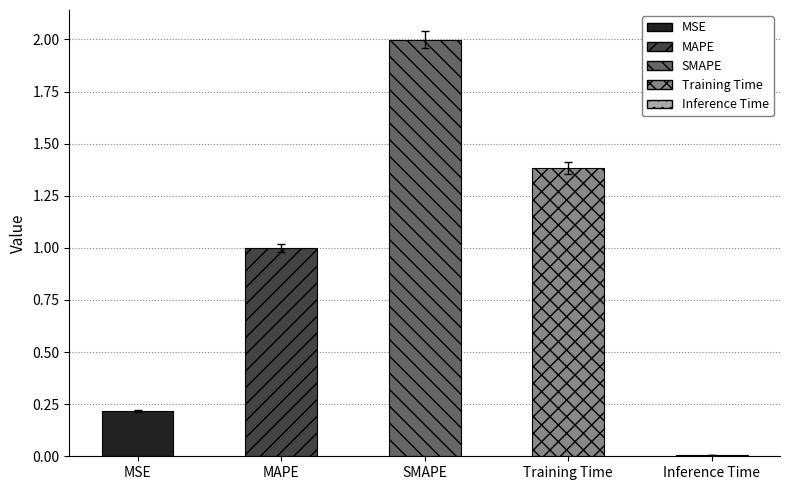

What is the change in value from SMAPE to Inference Time?

-2.0